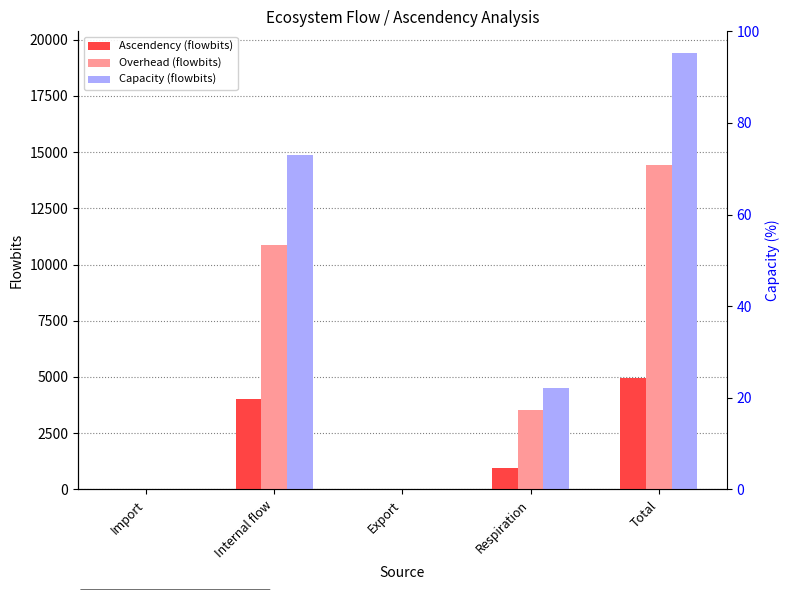

What is the sum of the Capacity (flowbits) values at Respiration and Total?

23910.8